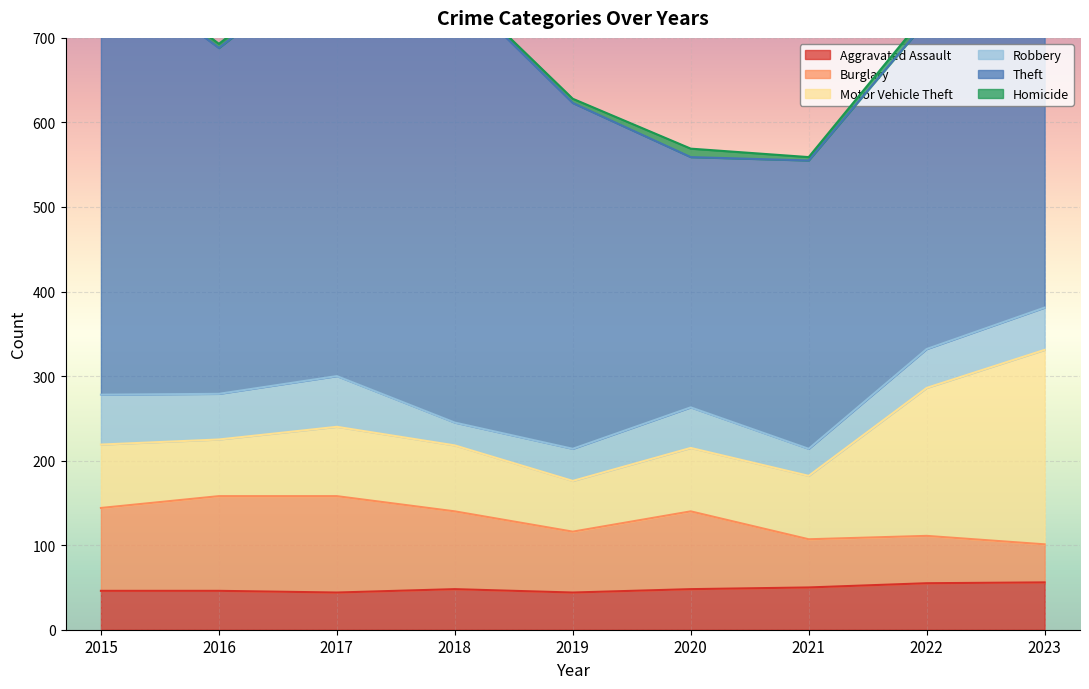

At which category does Robbery reach its first local valley?

2016